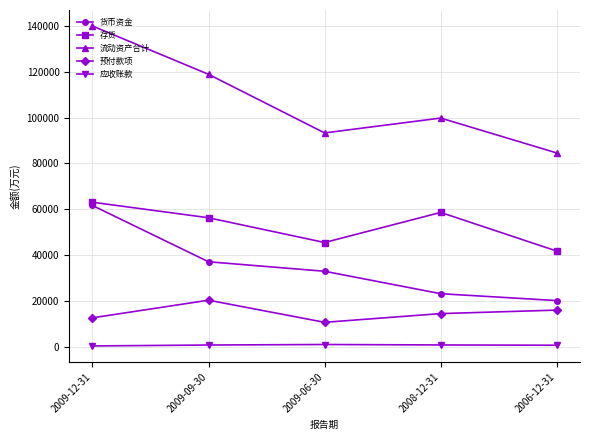

Is it true that 预付款项 equals 12843 at 2009-12-31?

True